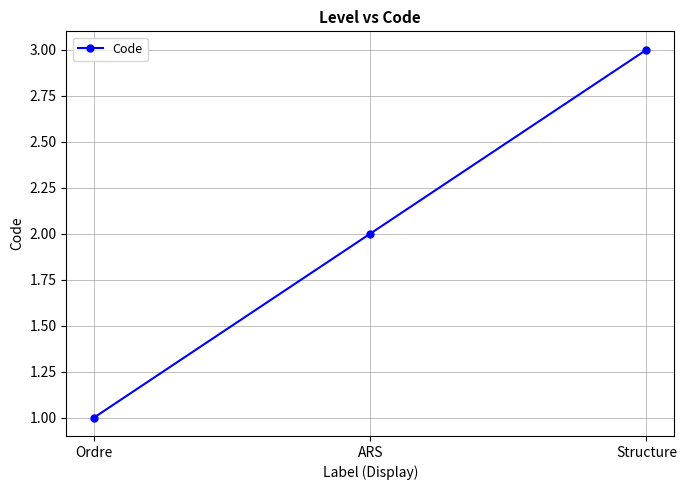

Count the values in the range 1 to 3.

3